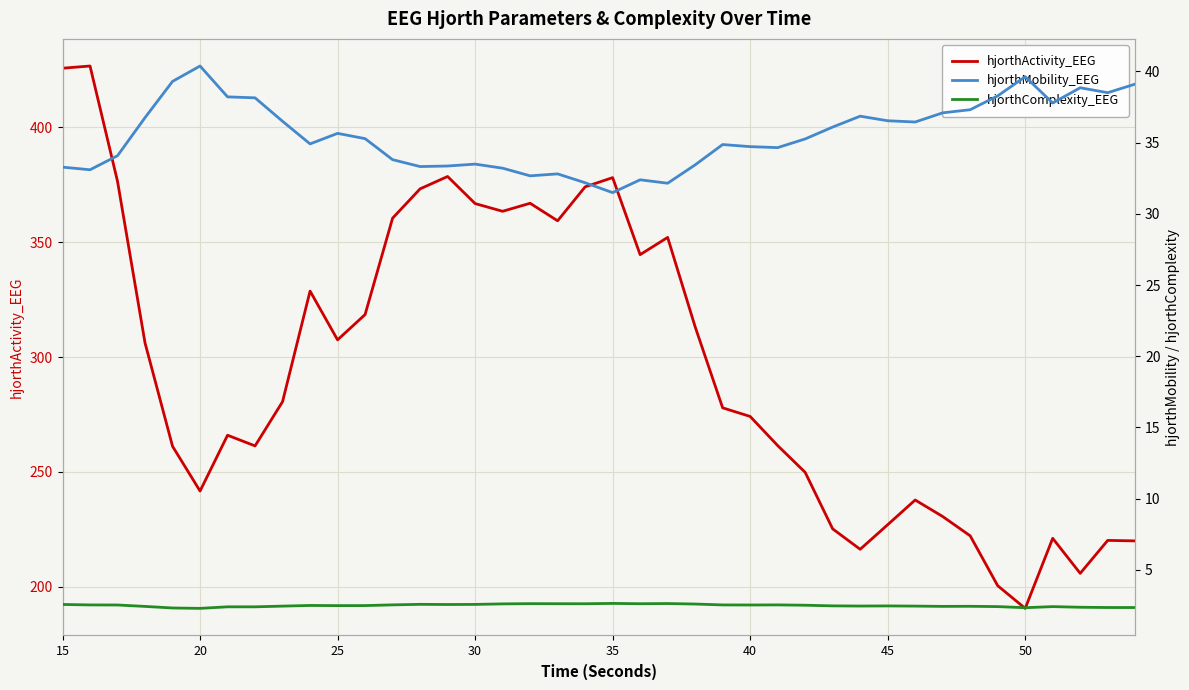

What is the maximum value for hjorthActivity_EEG?

426.7